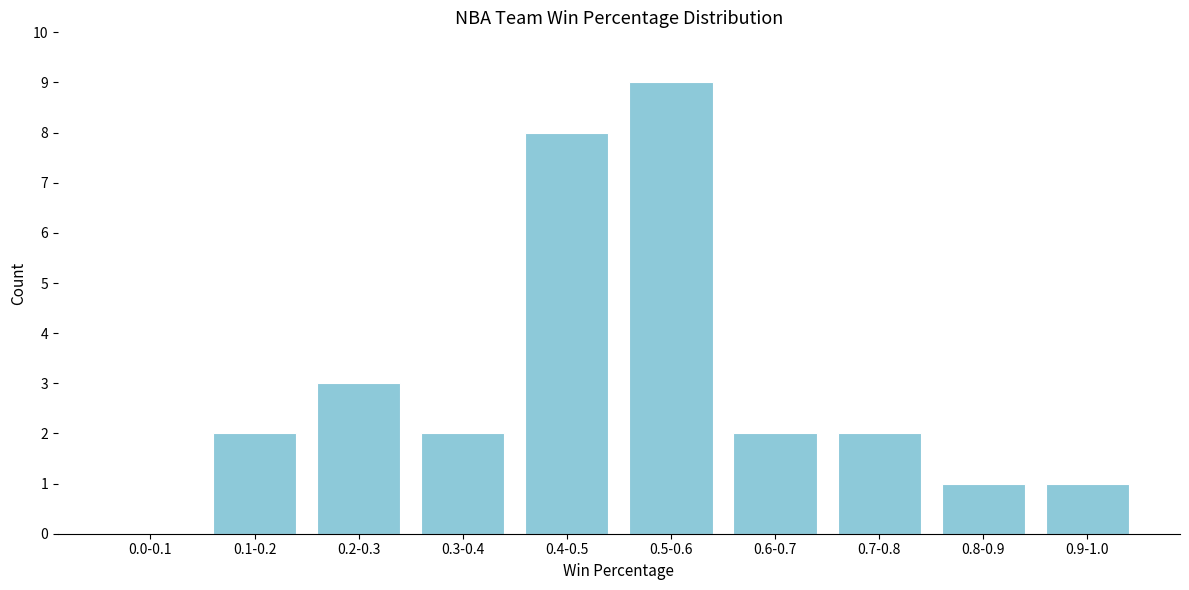

Reading left to right, extract all data points from this chart.

0.0-0.1=0	0.1-0.2=2	0.2-0.3=3	0.3-0.4=2	0.4-0.5=8	0.5-0.6=9	0.6-0.7=2	0.7-0.8=2	0.8-0.9=1	0.9-1.0=1